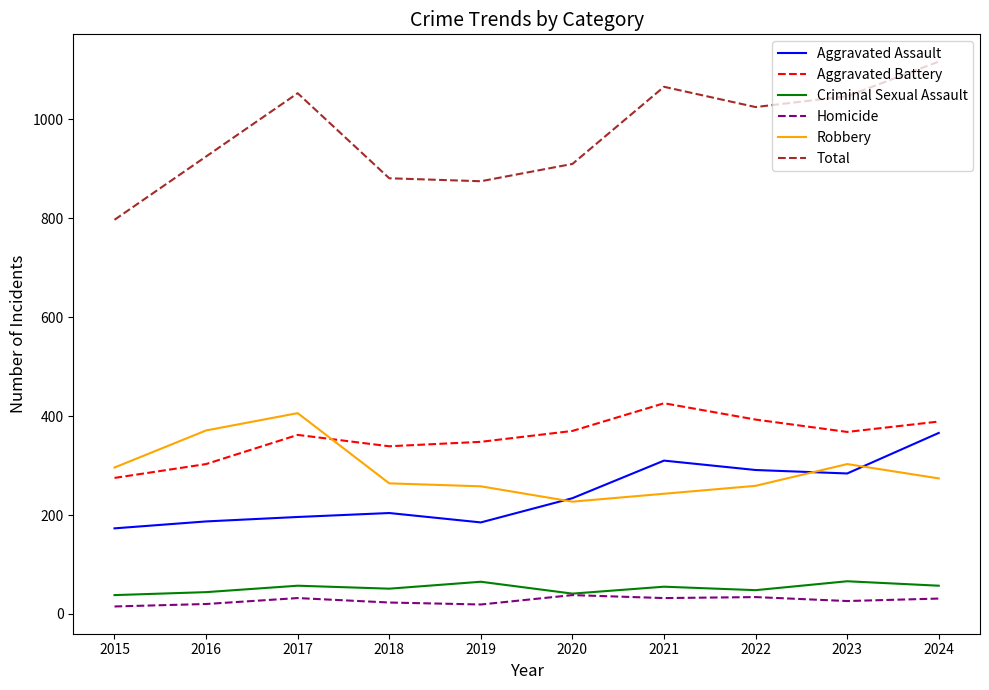

True or false: Total and Homicide intersect in this chart.

False